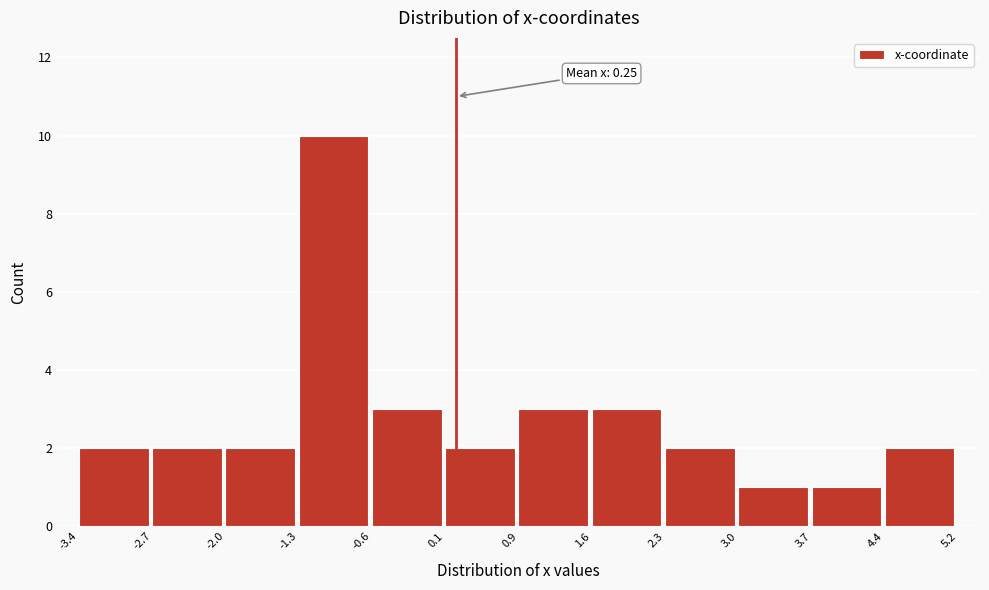

Over which range of the x-axis is the bar tallest?

-1.3 to -0.6